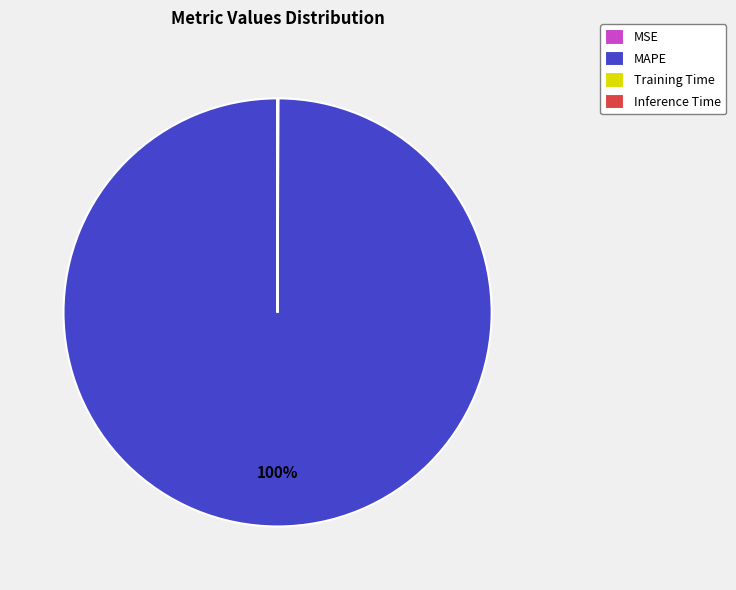

What percentage is the MAPE slice, to the nearest percent?

100%